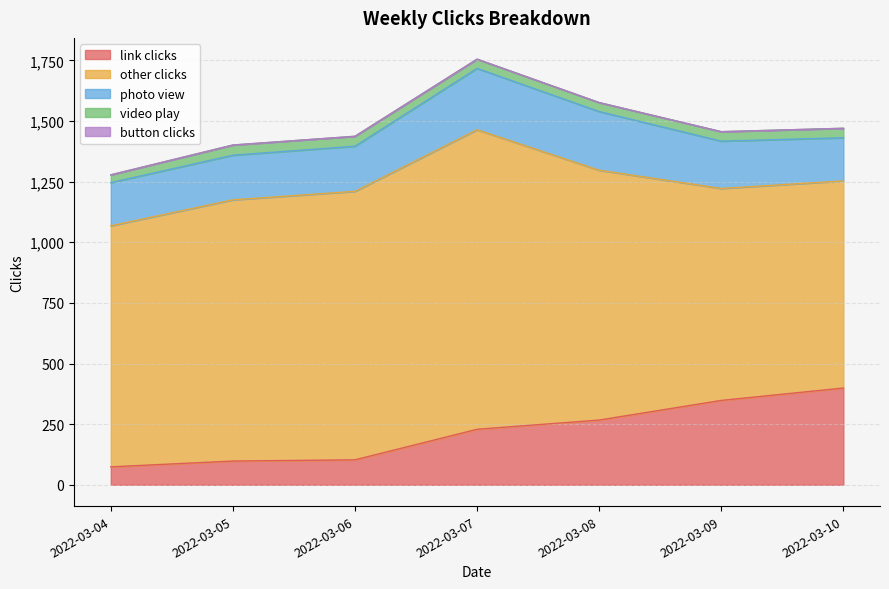

Which series has the largest range (max minus min)?

other clicks